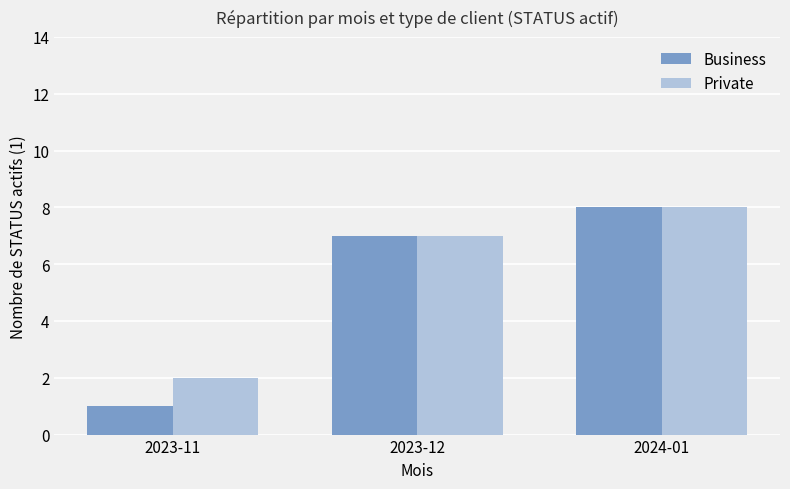

What is the difference between the Business values at 2023-12 and 2023-11?

6